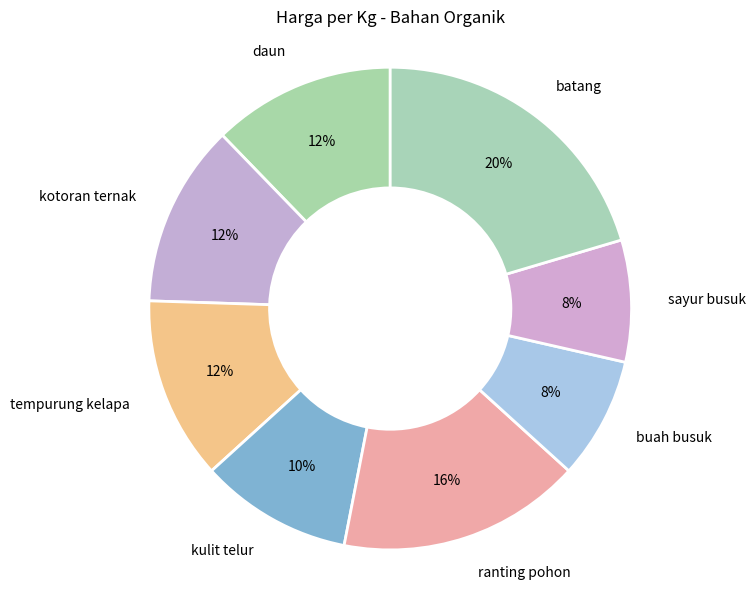

To the nearest percent, what portion does kotoran ternak represent?

12%